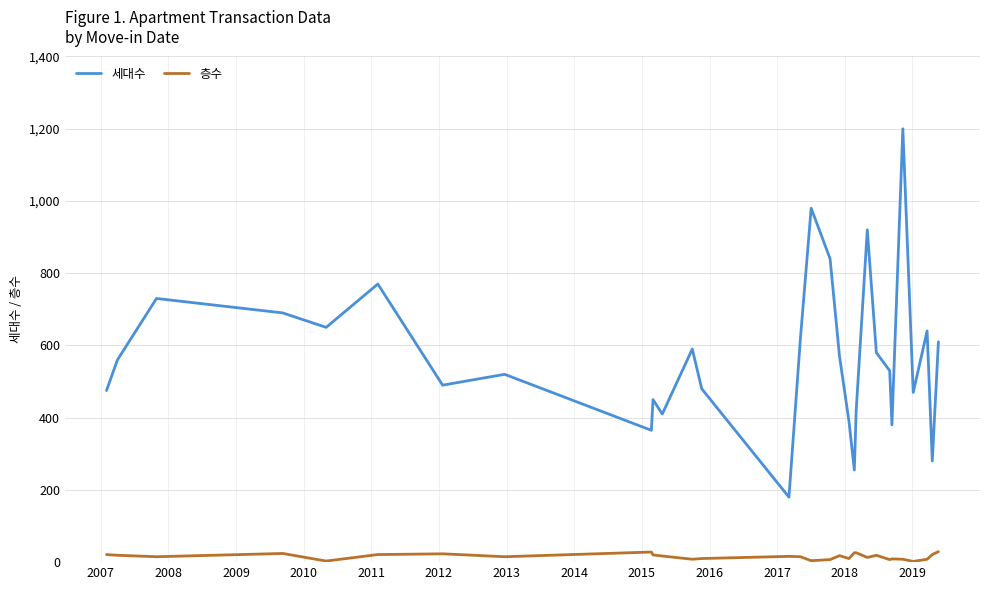

List the series in order of their overall mean, lowest first.

층수, 세대수